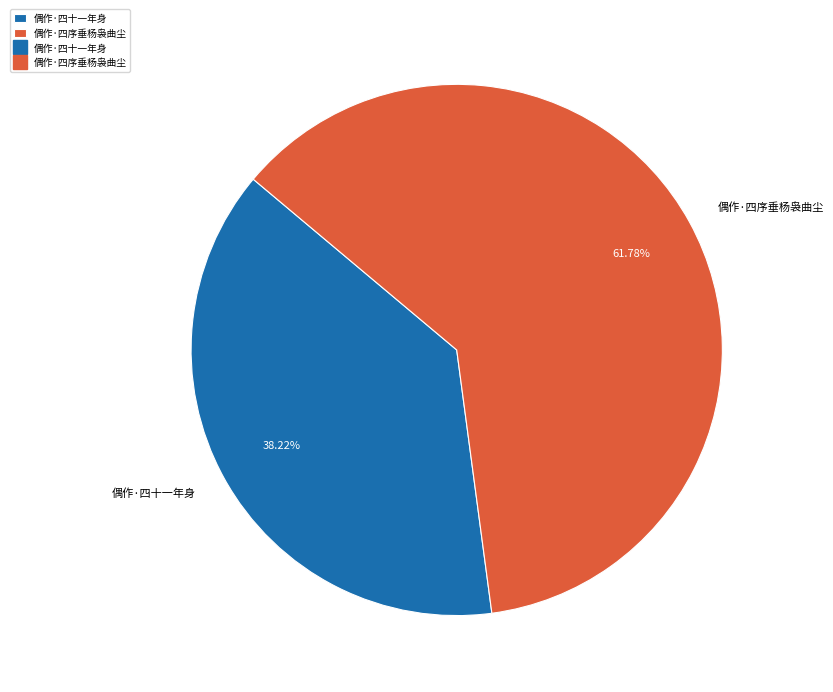

Which category has the smallest portion of the pie?

偶作·四十一年身